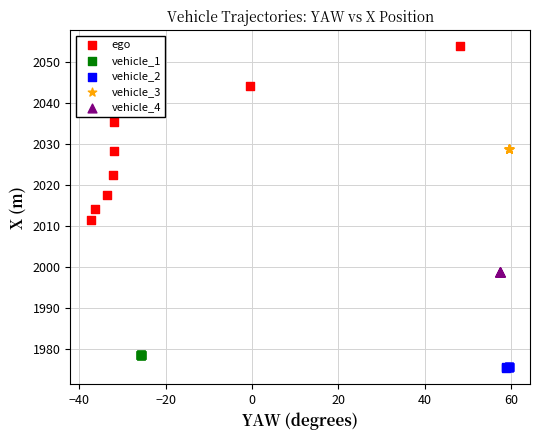

What are all the series names shown in the legend?

ego, vehicle_1, vehicle_2, vehicle_3, vehicle_4